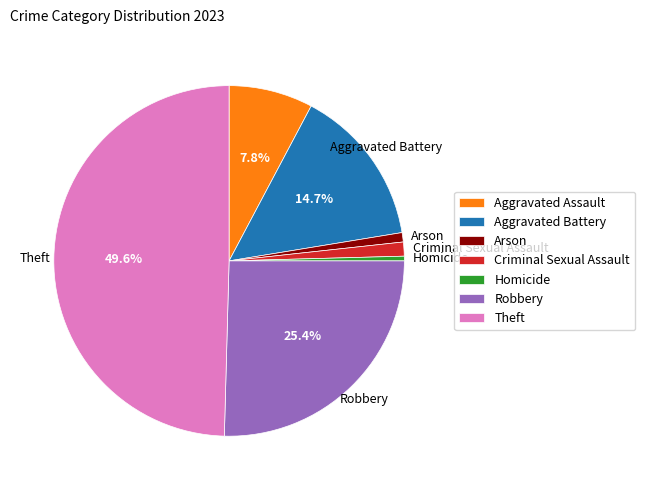

Does Robbery account for over 50% of the chart?

No